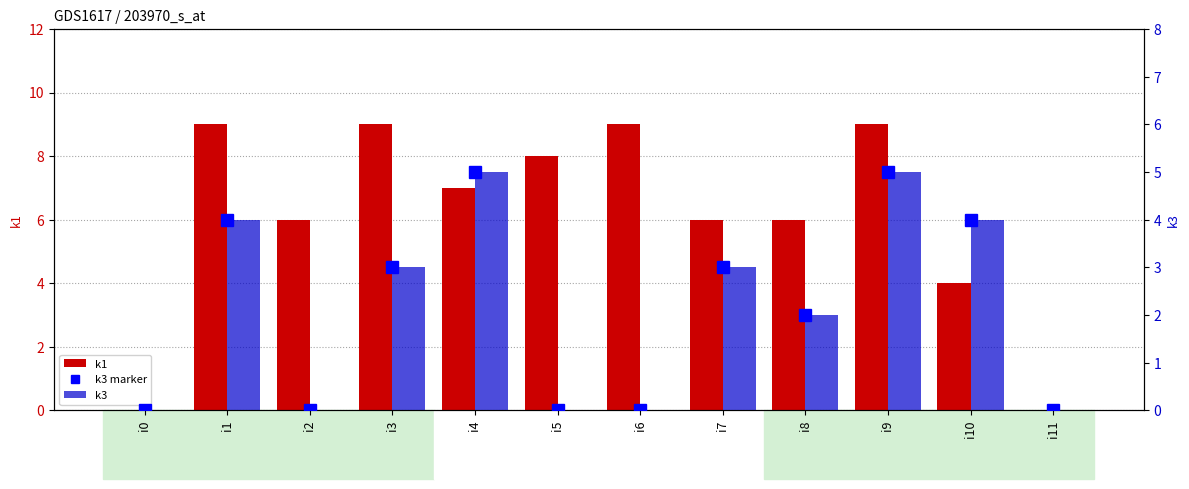

What is the difference between the k3 marker values at i5 and i3?

3